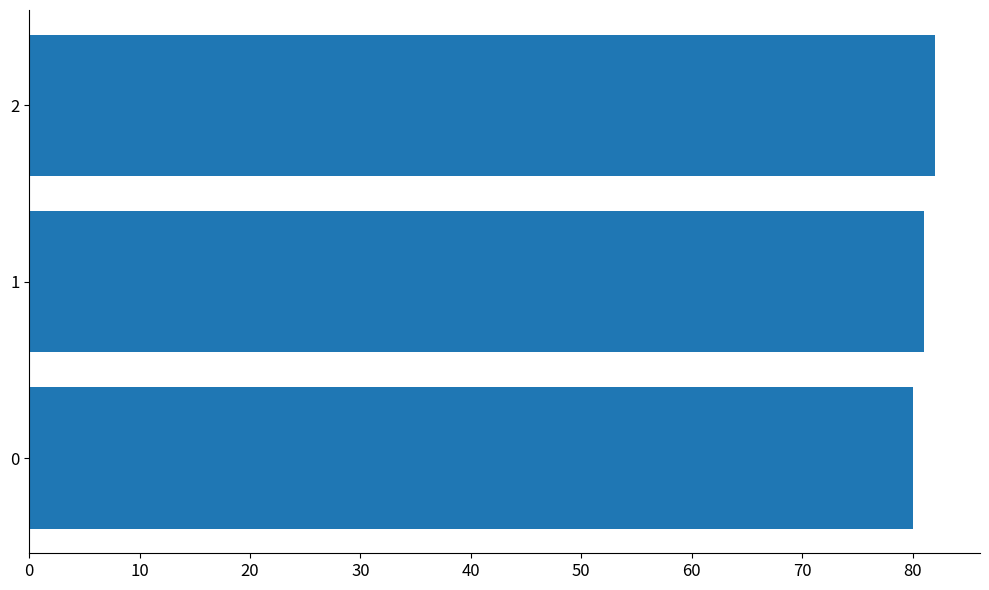

Does the chart contain stacked bars?

No